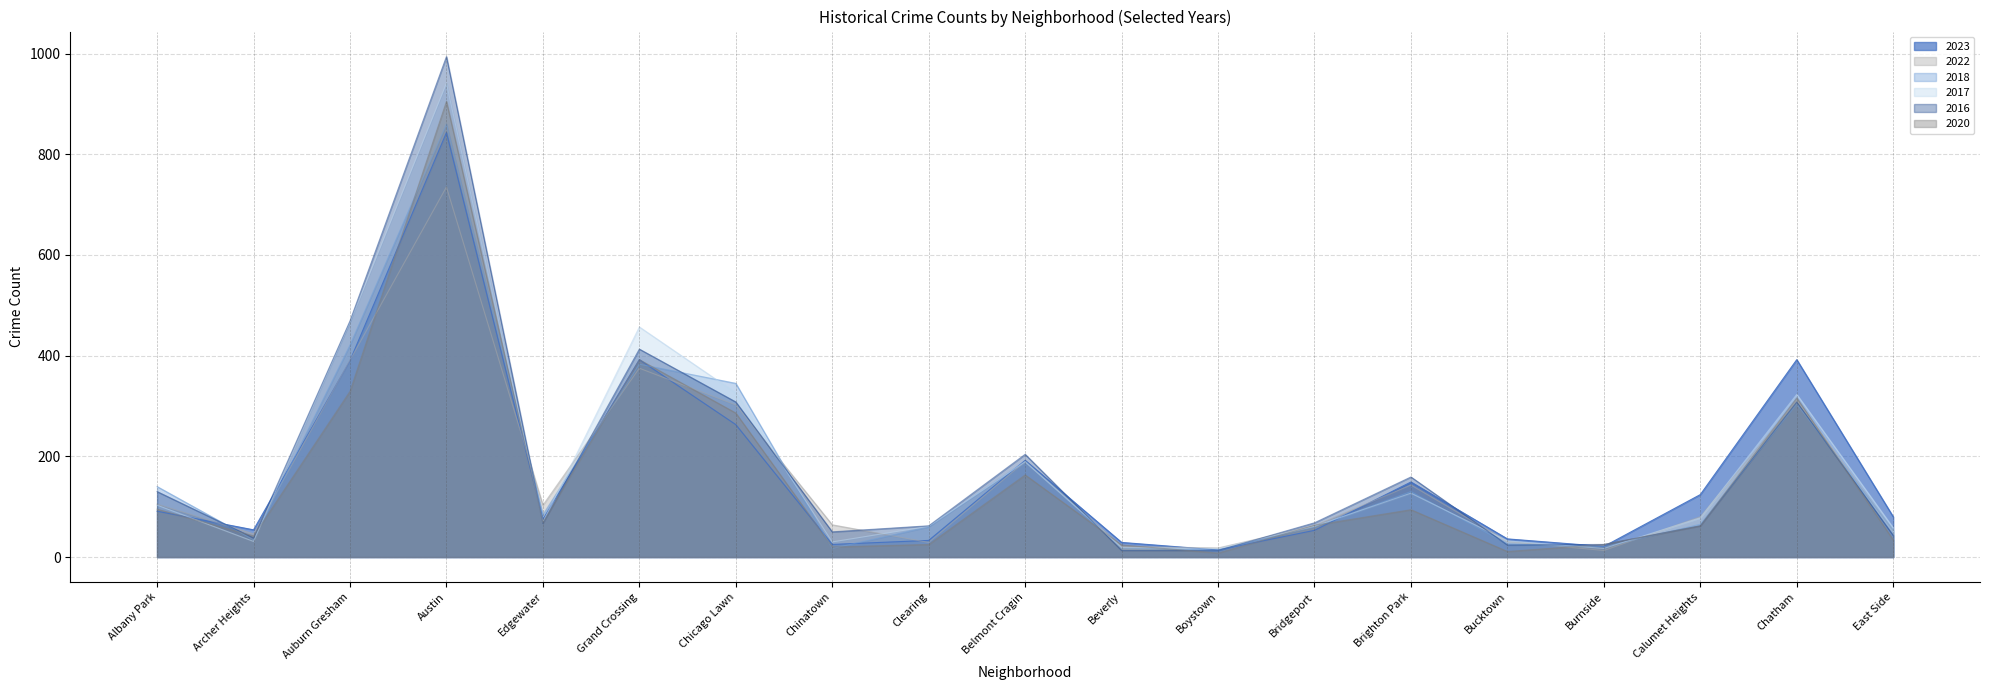

Reading left to right, transcribe all the data shown in this chart.

2023: 91	54	390	843	75	392	263	25	33	192	29	14	53	149	36	21	124	392	80
2022: 105	46	391	735	103	375	302	64	29	190	21	18	62	143	31	13	80	311	52
2018: 140	34	421	860	84	383	345	17	60	190	18	14	60	130	26	20	65	304	53
2017: 103	31	466	941	69	457	326	30	61	189	19	17	61	127	32	17	78	323	58
2016: 130	38	469	994	67	413	308	50	62	204	13	13	68	159	24	25	62	308	43
2020: 95	42	329	905	69	392	286	20	25	163	24	8	63	94	11	25	62	316	34